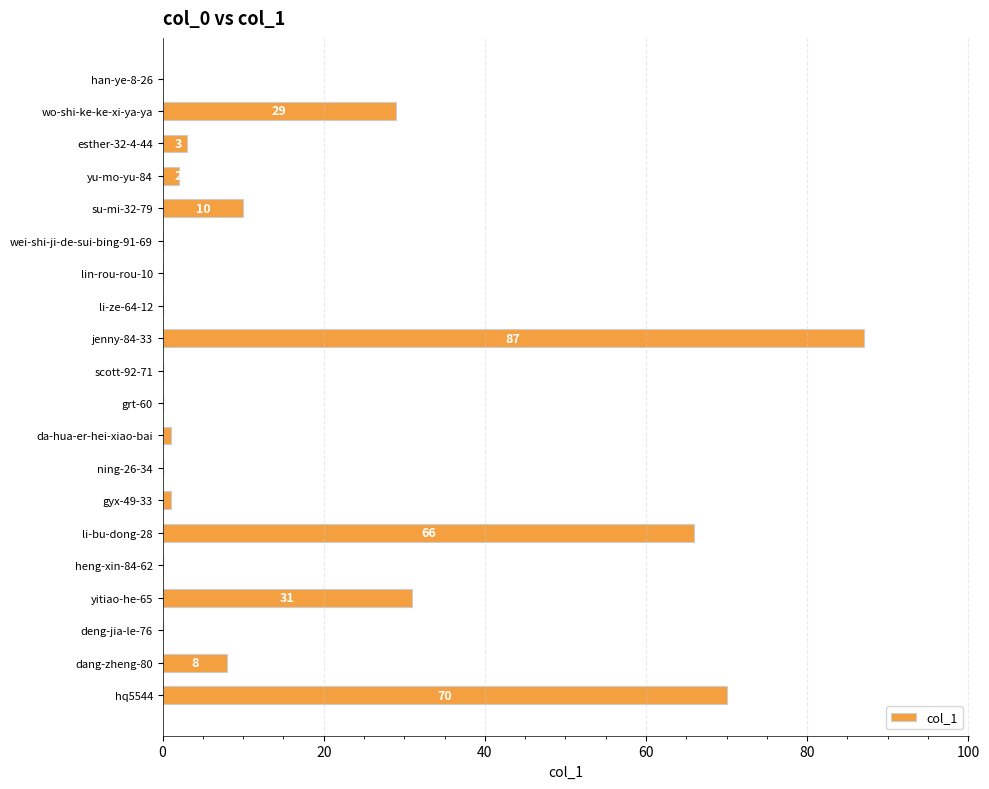

At which label is the value closest to 43?

yitiao-he-65